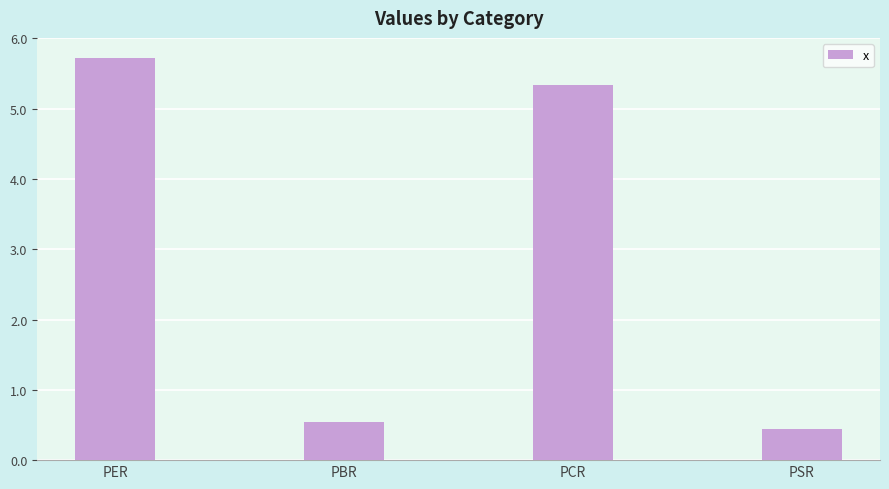

What is the change in value from PBR to PSR?

-0.1